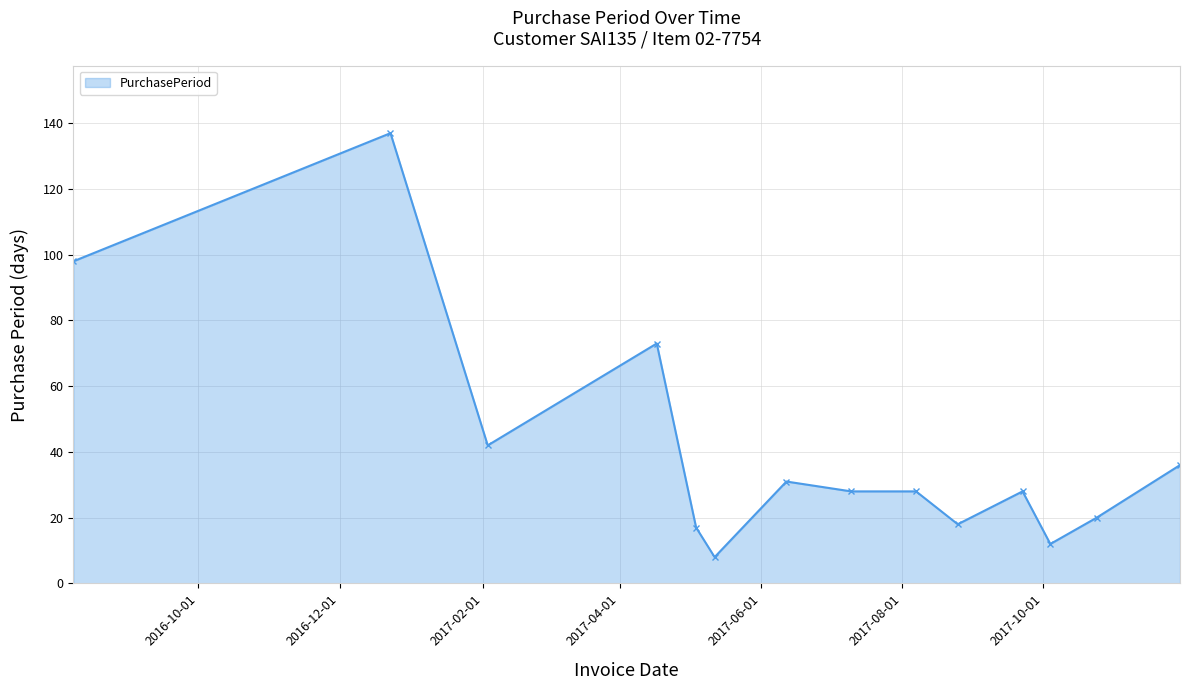

What is the difference between the second highest and second lowest values?

86